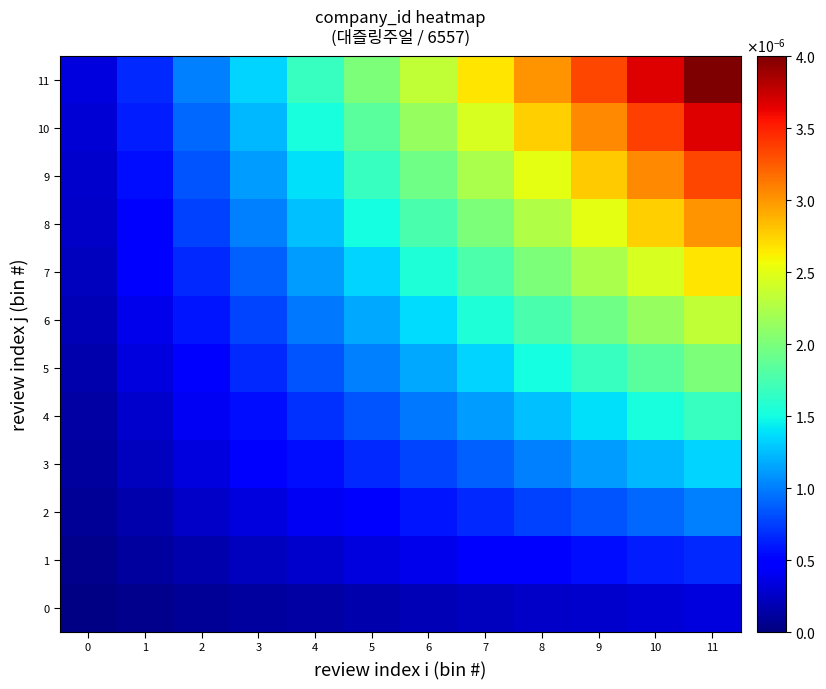

At how many categories does at least one series exceed 0?

12